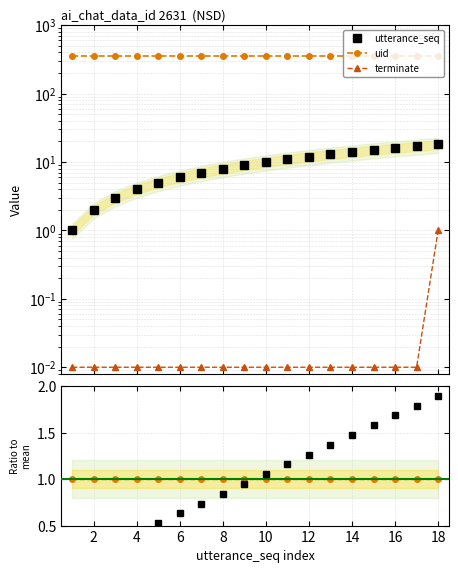

The terminate series shows 0.0 at 12. True or false?

False